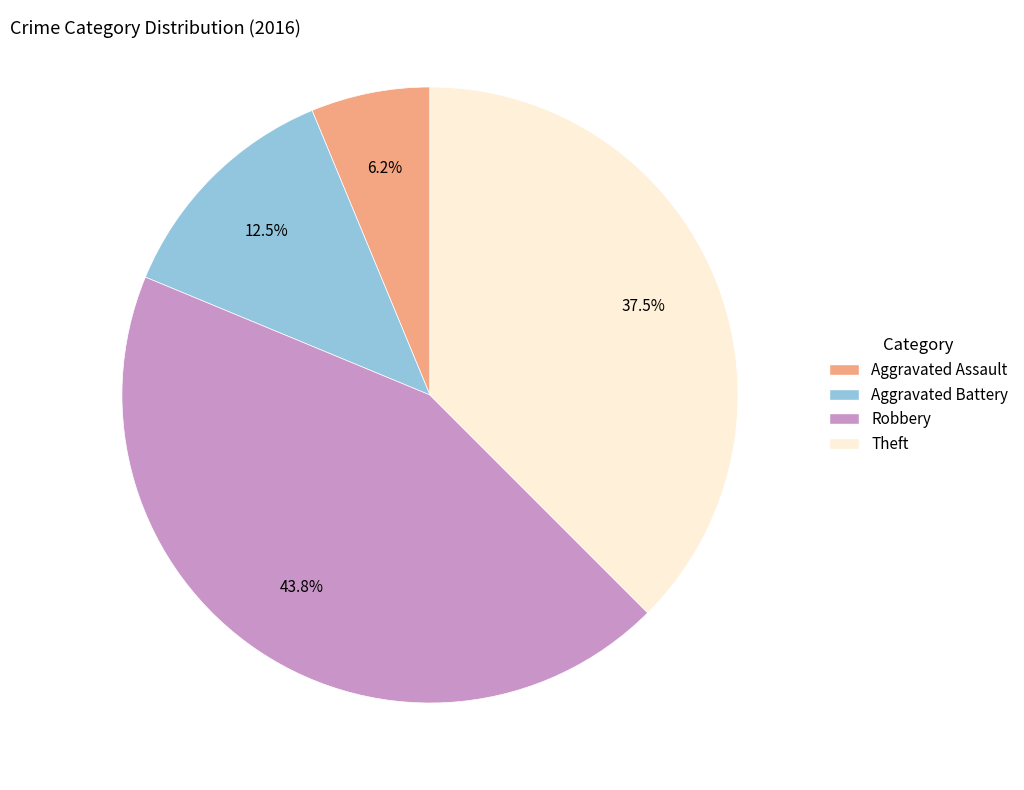

Does any single category account for the majority?

No